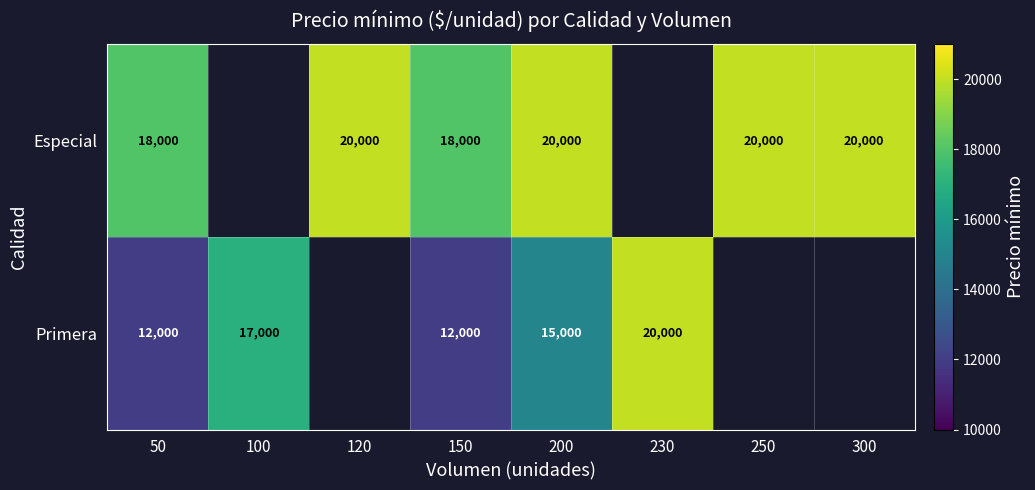

What is the sum of the Primera values at 200 and 50?

27000